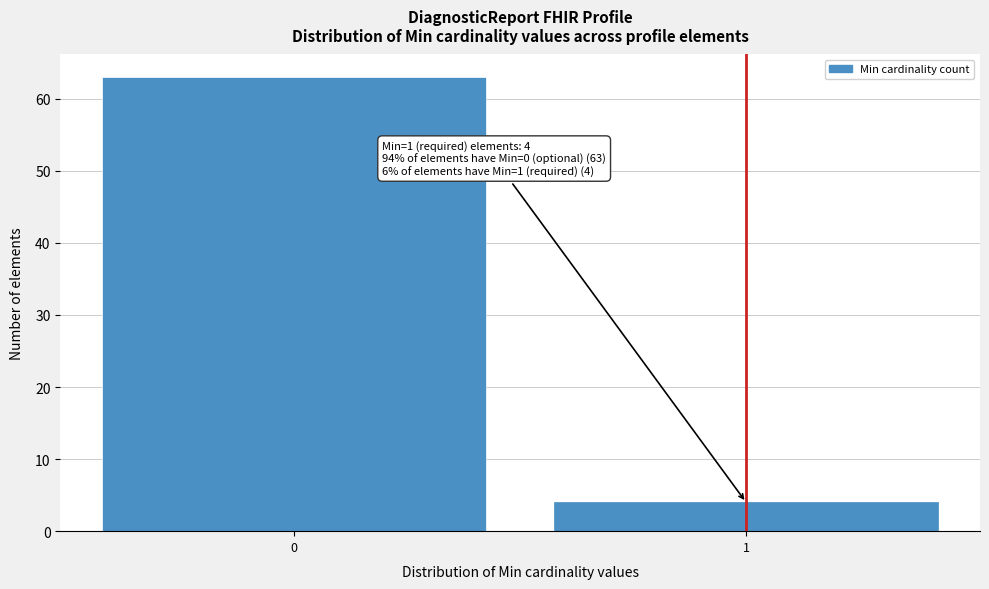

Reading left to right, transcribe all the data shown in this chart.

0=63	1=4